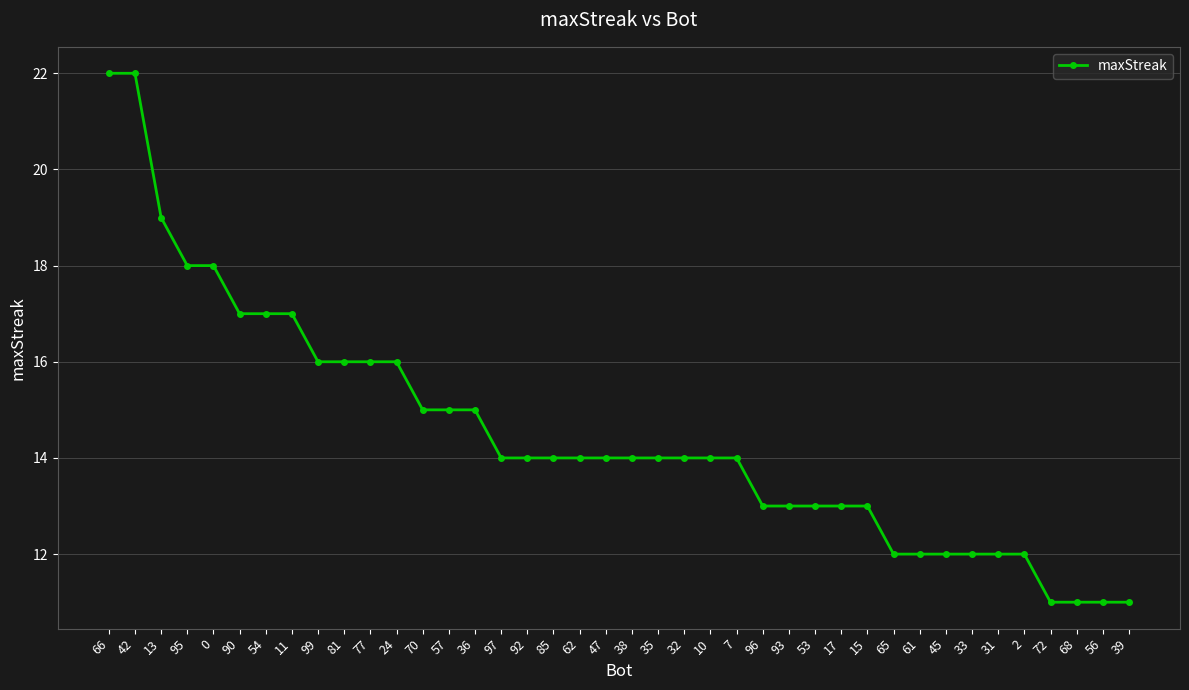

True or false: the data shows 18 at 0.

True